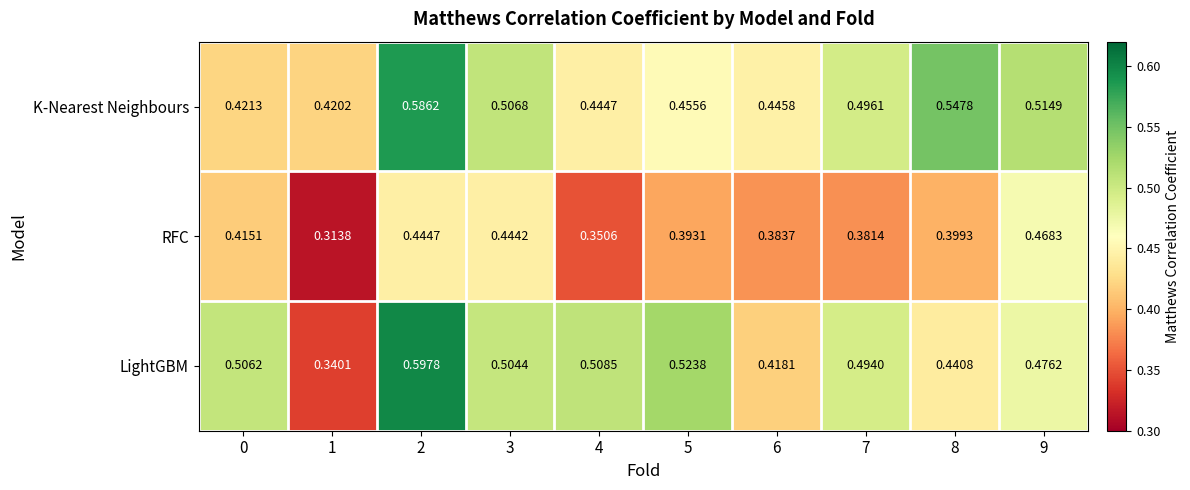

At 4, list the series in order from largest to smallest.

LightGBM, K-Nearest Neighbours, RFC